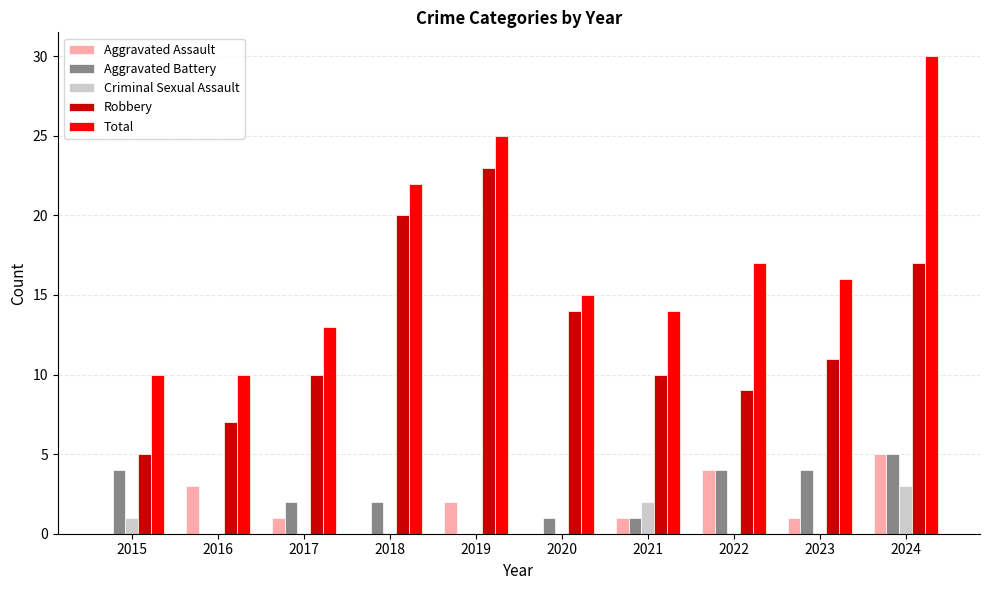

At which label does Total reach its peak?

2024